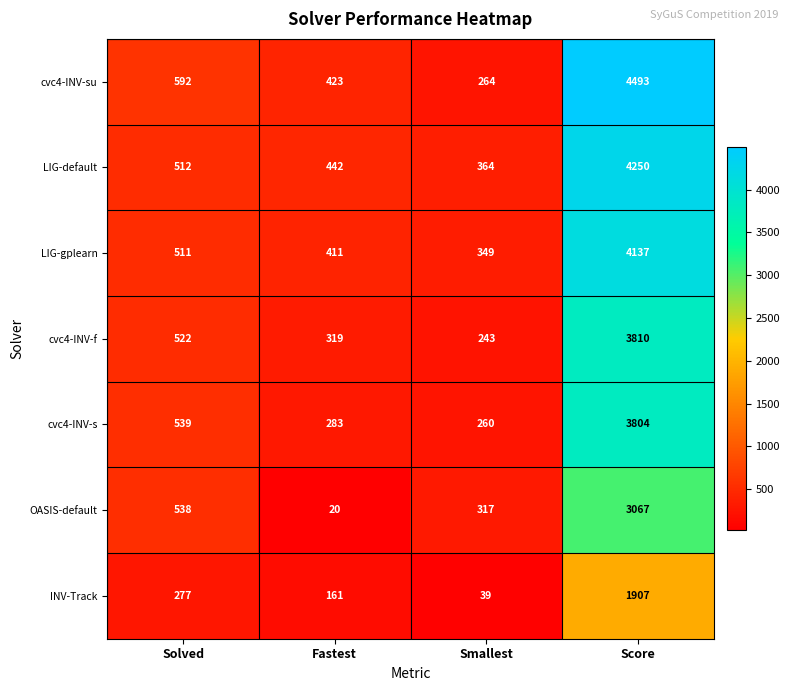

What is the greatest value displayed?

4493